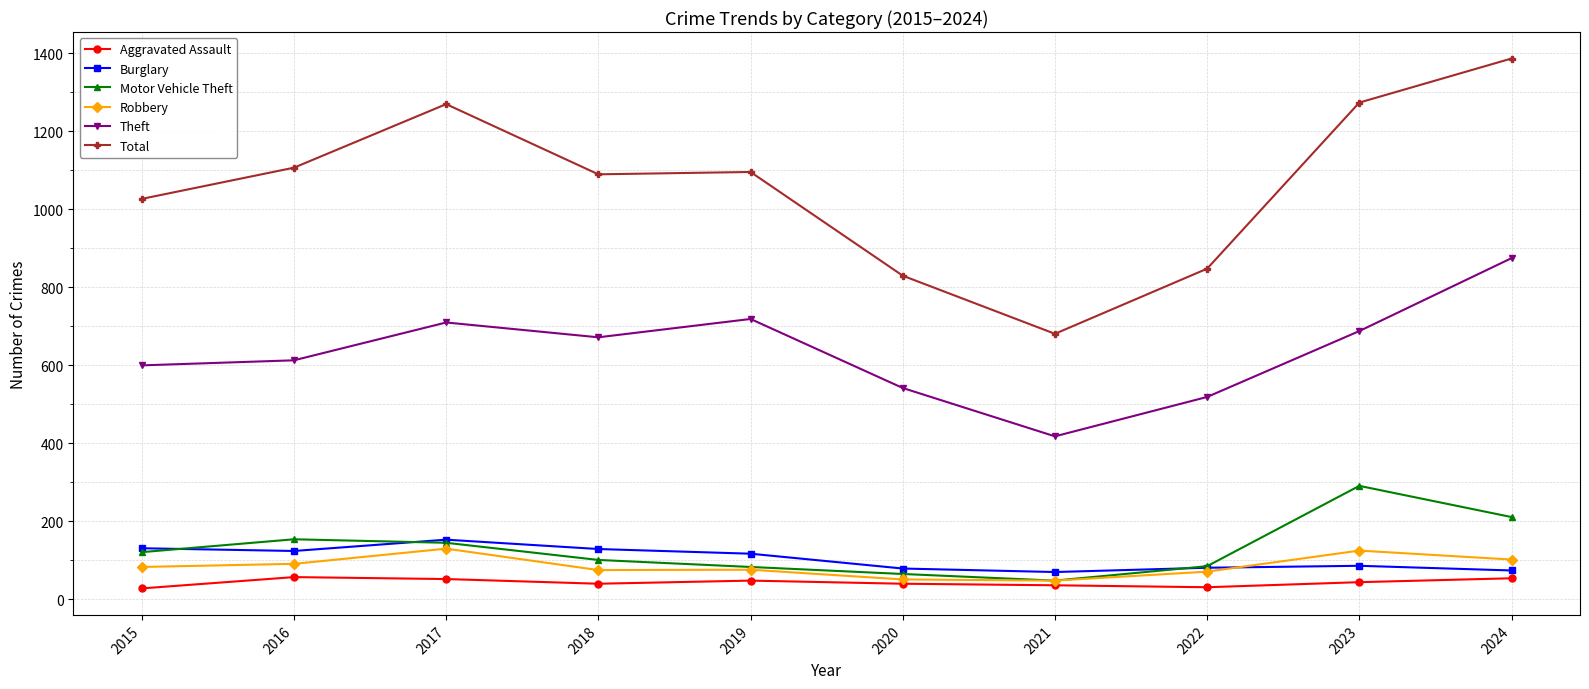

What is the value of the Robbery point at the 1st from the left?

83